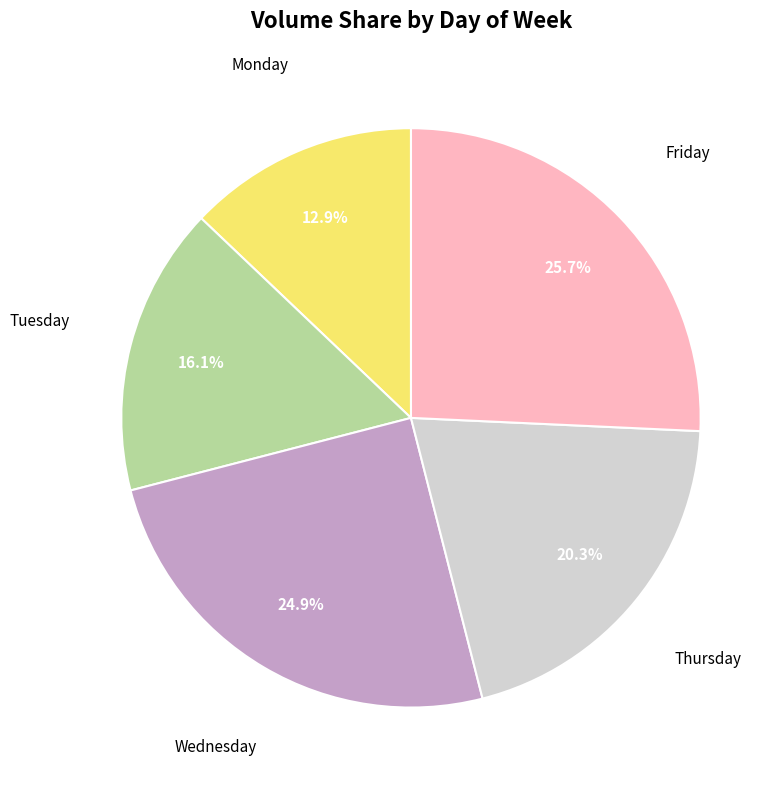

Does any single category account for the majority?

No